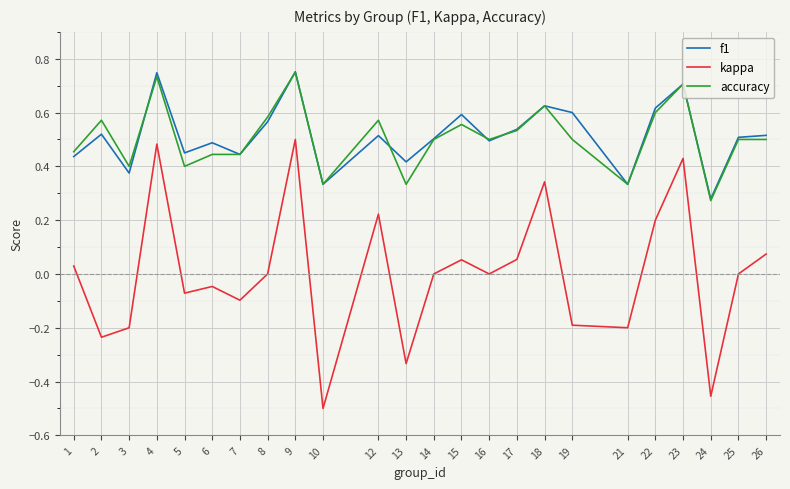

At which category does accuracy reach its first local valley?

3